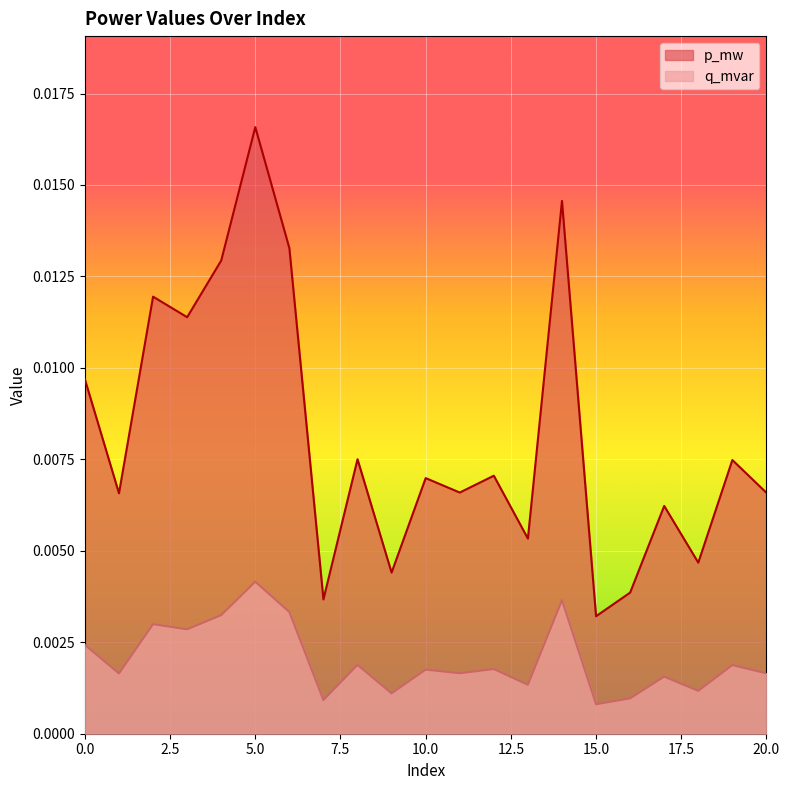

Rank the series by their average value, from highest to lowest.

p_mw, q_mvar